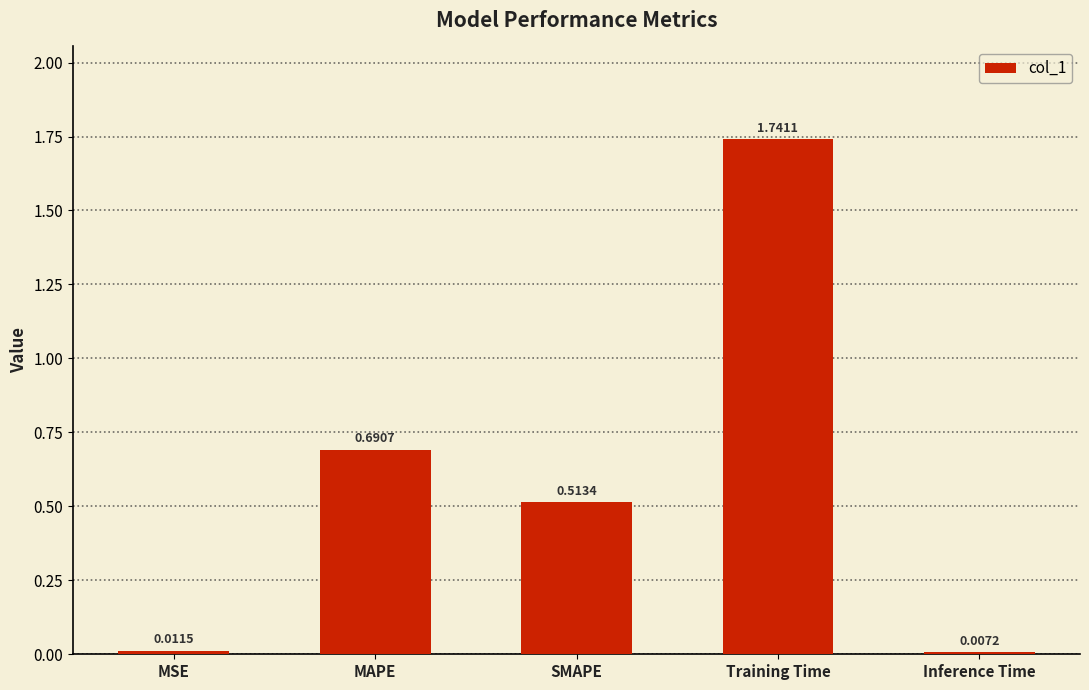

Count the number of data series in this chart.

1